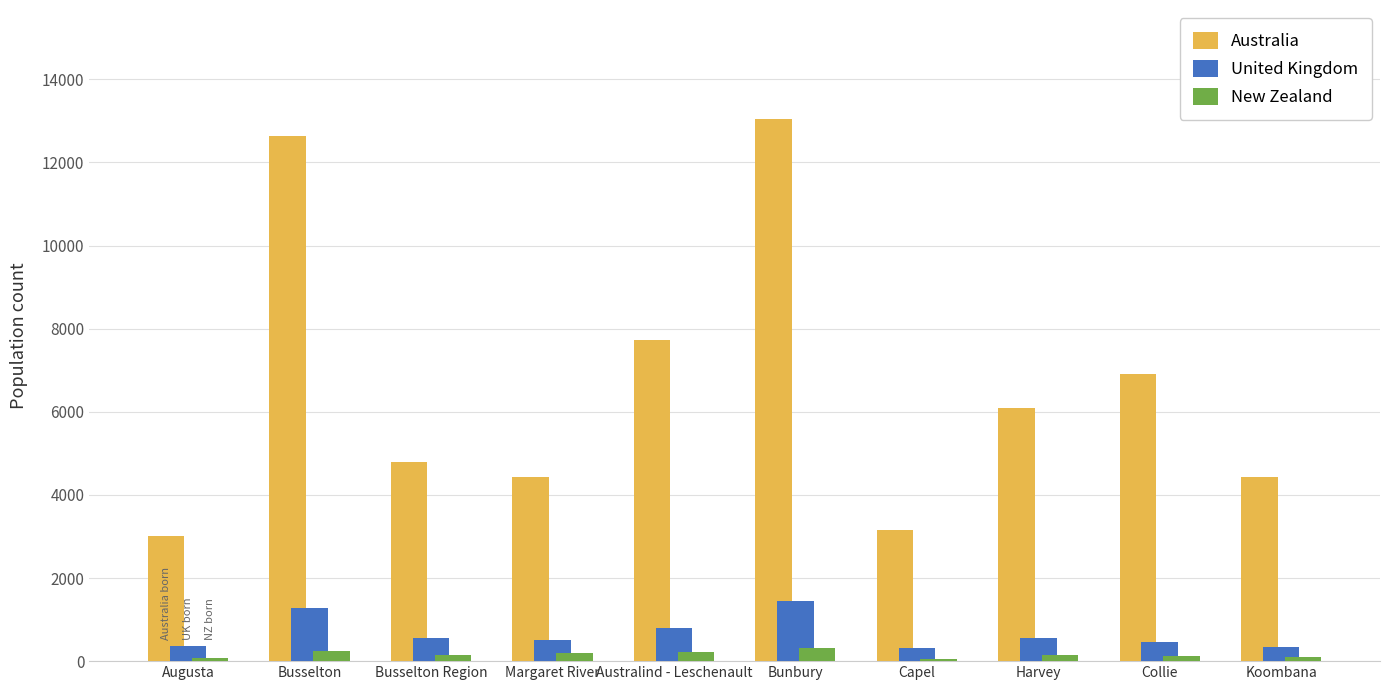

What position from the right is Australind - Leschenault?

6